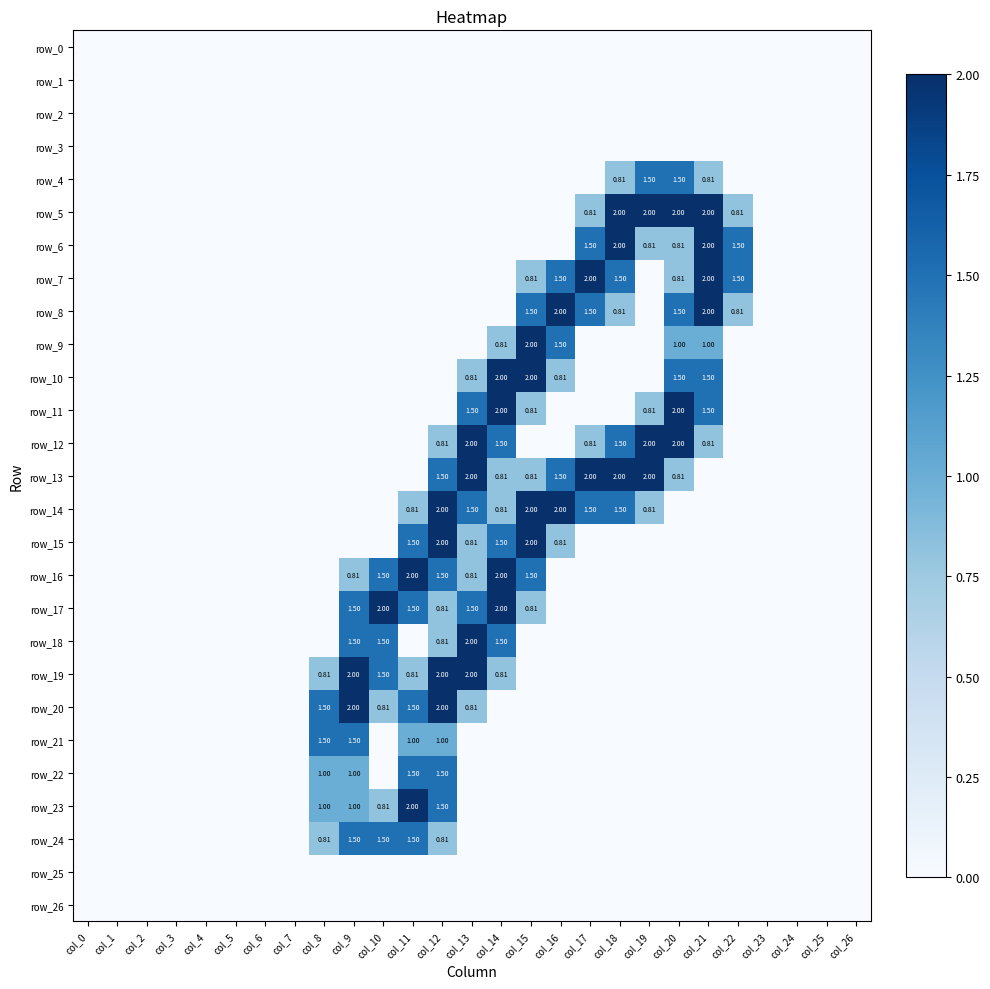

Which has a higher value, col_5 or col_22?

col_5